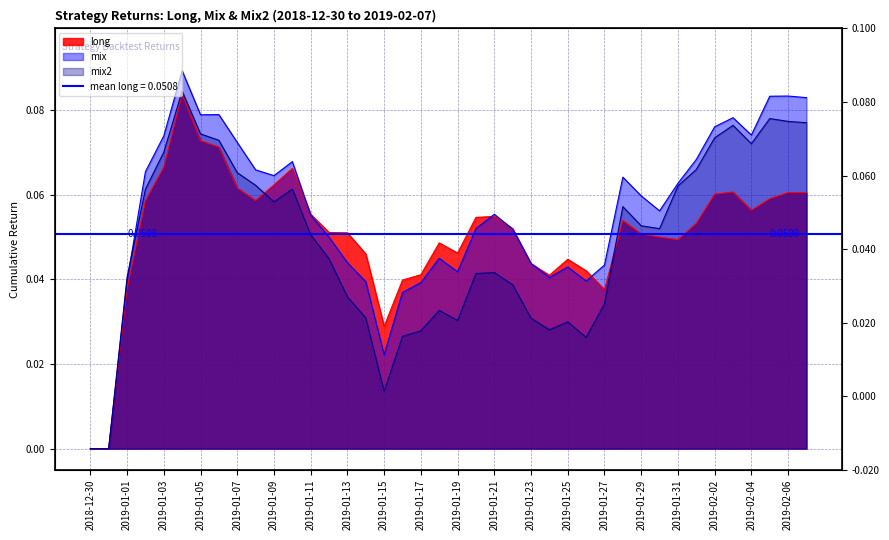

At which category does mix2 reach its first local peak?

2019-01-04